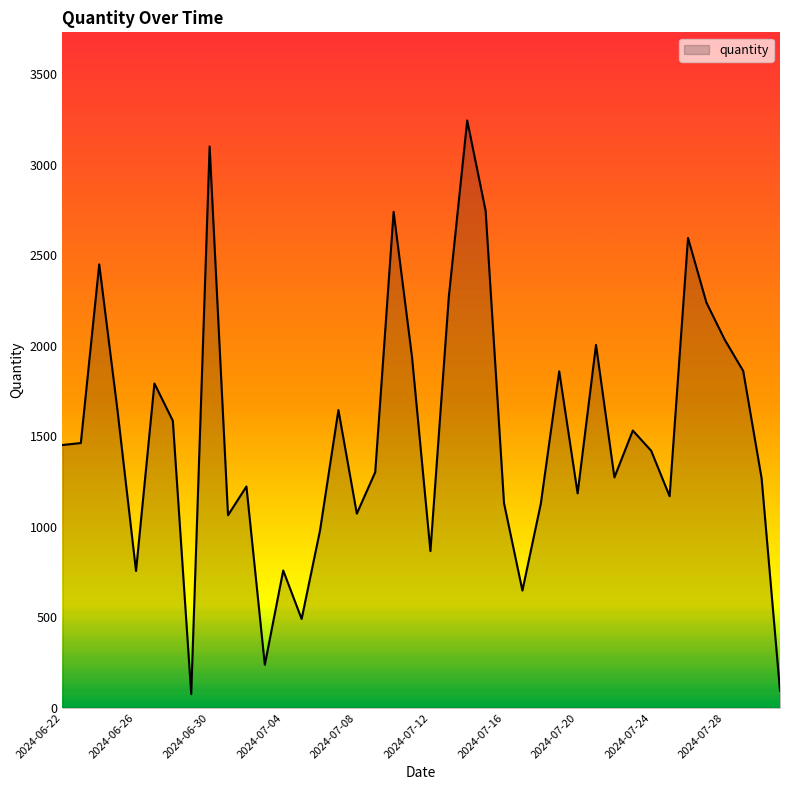

What is the greatest value displayed?

3245